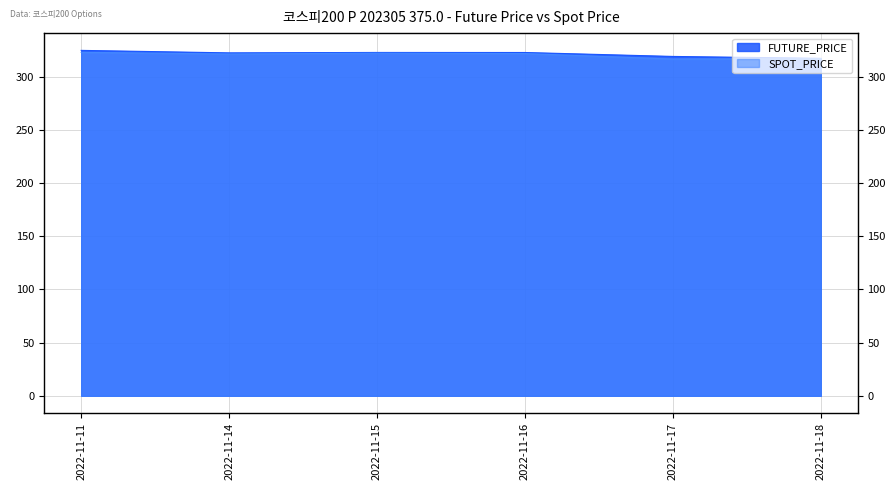

True or false: SPOT_PRICE and FUTURE_PRICE cross at least once.

False